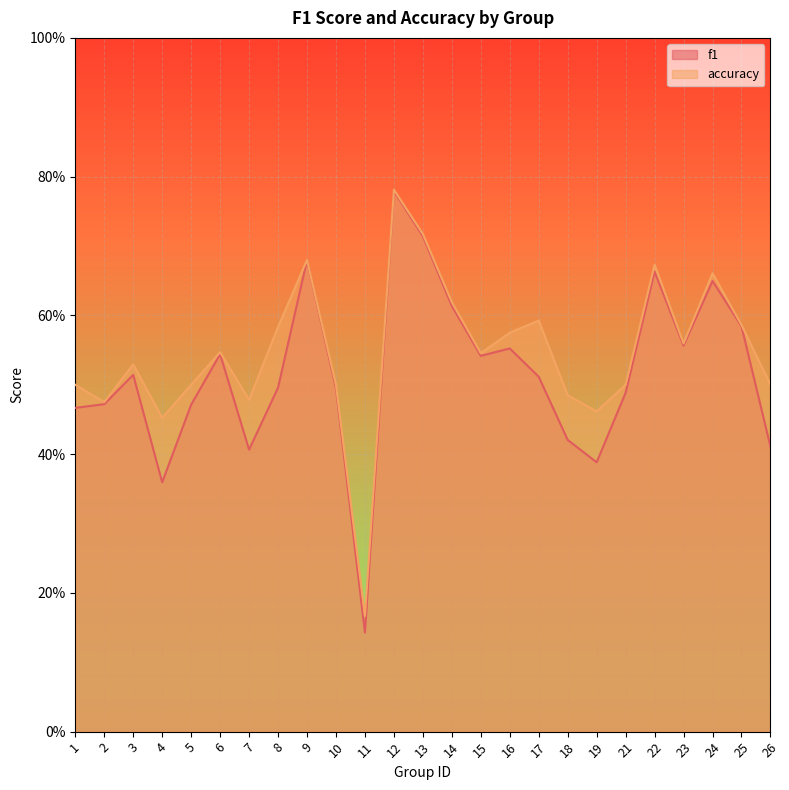

What is the value of the f1 point at the 12th from the left?

0.8